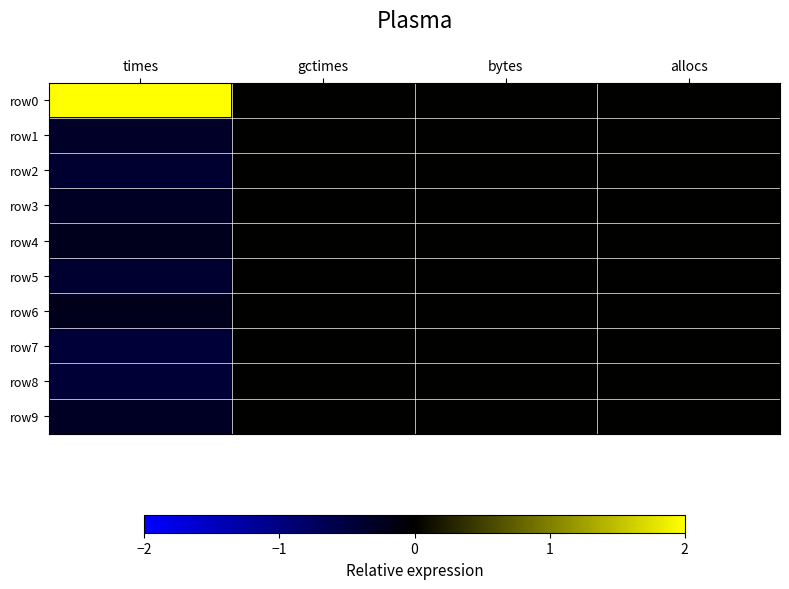

Reading right to left, extract all data points from this chart.

row0: allocs=0.0	bytes=0.0	gctimes=0.0	times=2.0
row1: allocs=0.0	bytes=0.0	gctimes=0.0	times=-0.3
row2: allocs=0.0	bytes=0.0	gctimes=0.0	times=-0.4
row3: allocs=0.0	bytes=0.0	gctimes=0.0	times=-0.3
row4: allocs=0.0	bytes=0.0	gctimes=0.0	times=-0.2
row5: allocs=0.0	bytes=0.0	gctimes=0.0	times=-0.4
row6: allocs=0.0	bytes=0.0	gctimes=0.0	times=-0.2
row7: allocs=0.0	bytes=0.0	gctimes=0.0	times=-0.4
row8: allocs=0.0	bytes=0.0	gctimes=0.0	times=-0.4
row9: allocs=0.0	bytes=0.0	gctimes=0.0	times=-0.3